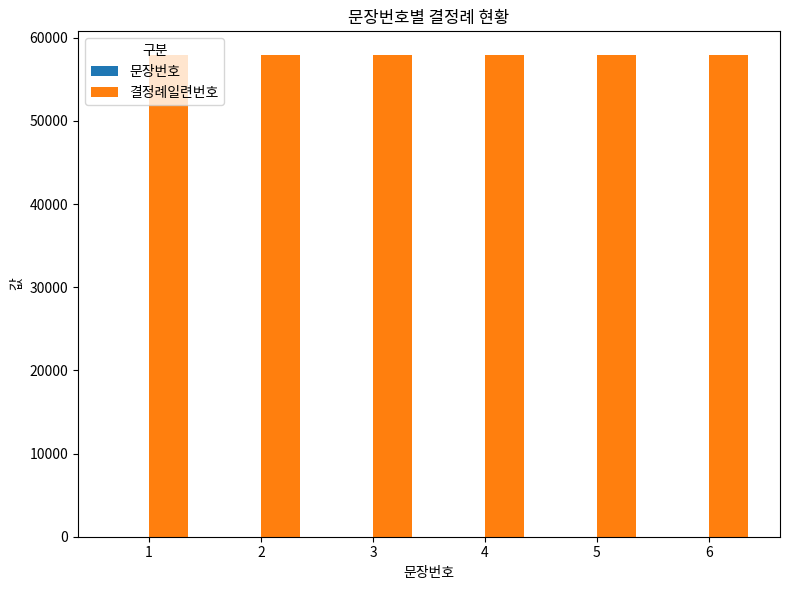

Are the bars horizontal?

No